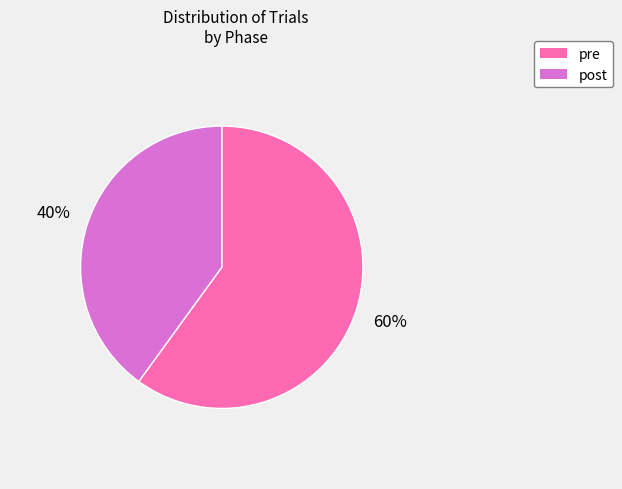

How many segments does this pie chart have?

2